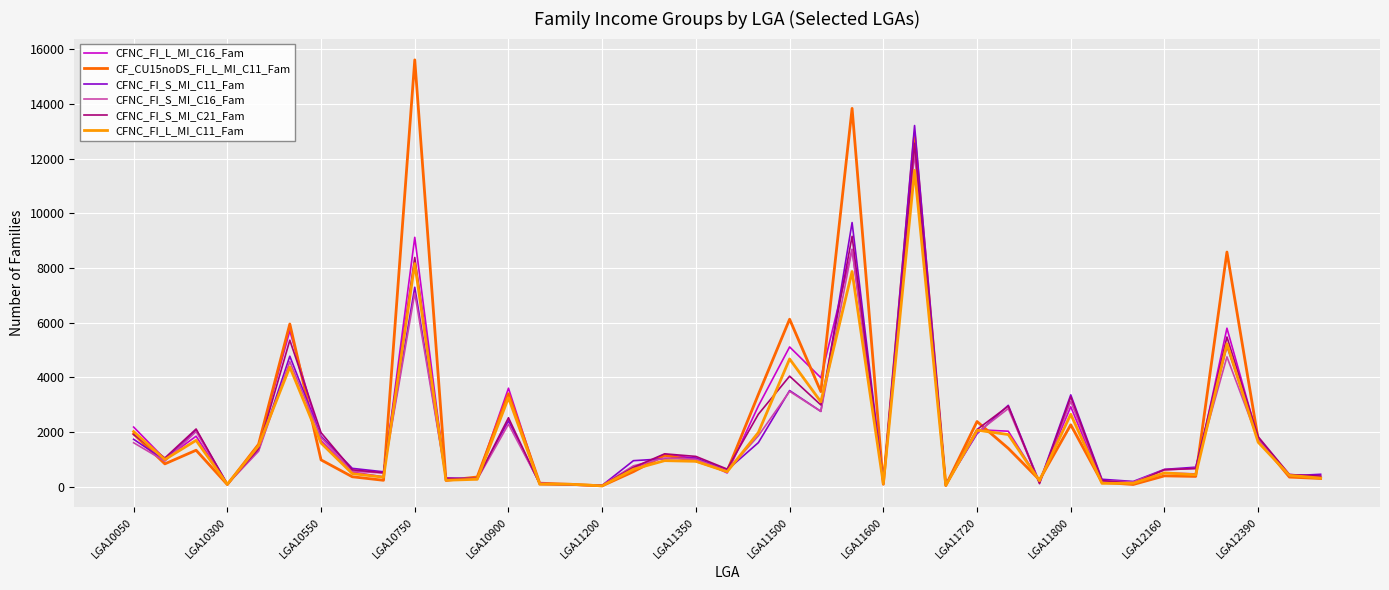

Which series has the largest range (max minus min)?

CF_CU15noDS_FI_L_MI_C11_Fam